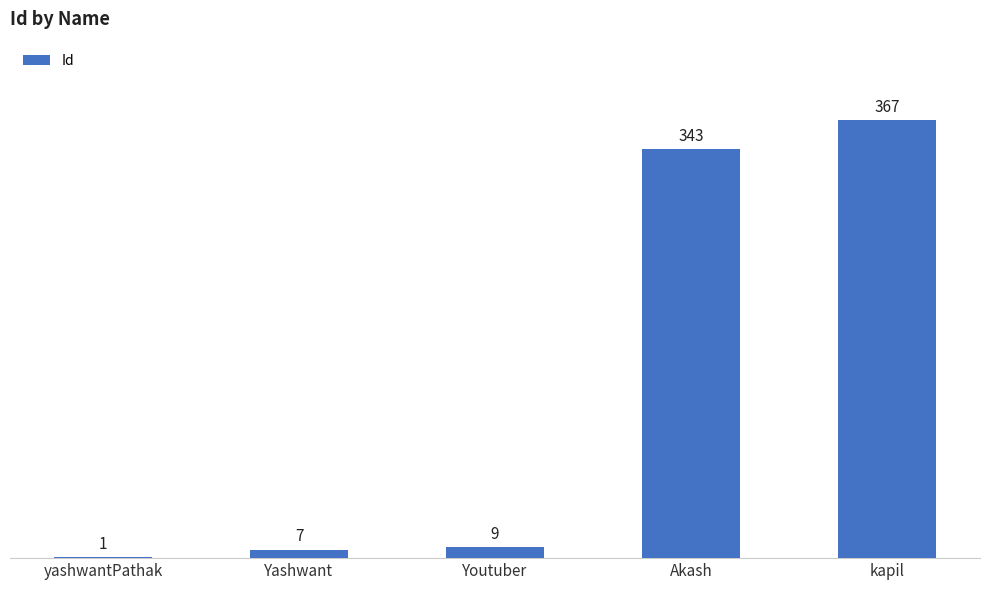

What is the greatest value displayed?

367